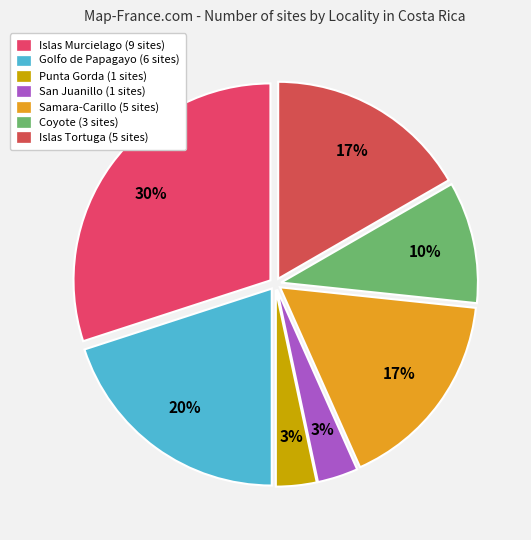

What is the smallest slice in the pie chart?

Punta Gorda